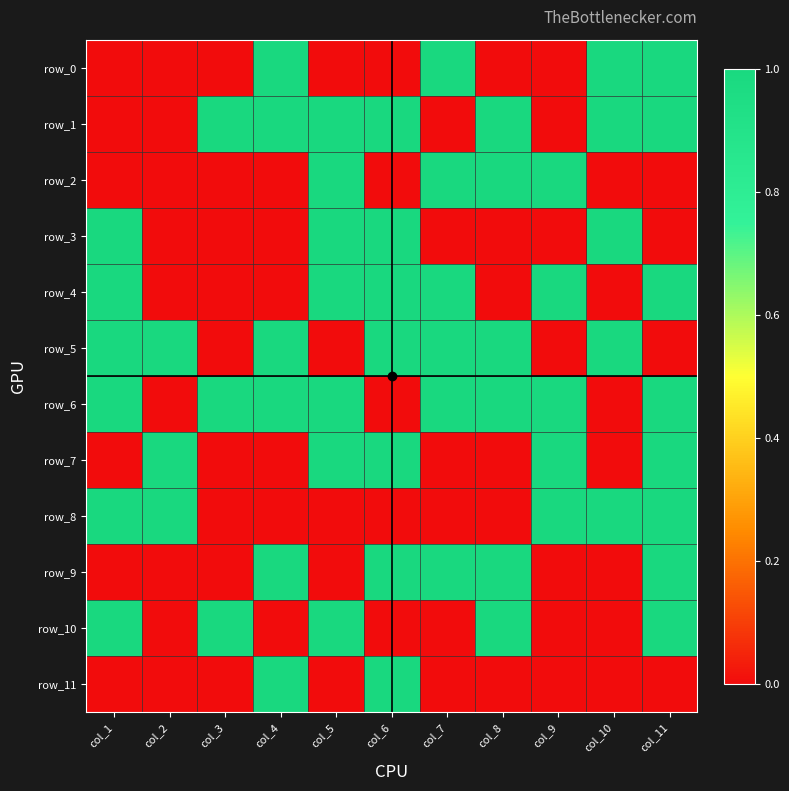

Which category has the lowest value across all series?

col_1